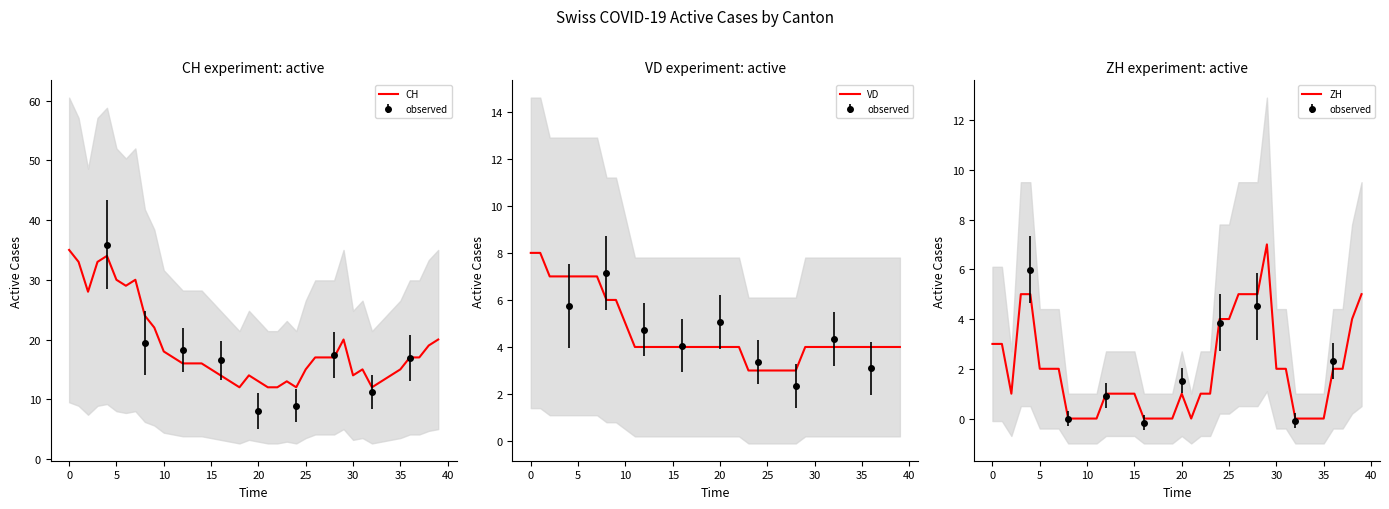

At which label does CH reach its peak?

0